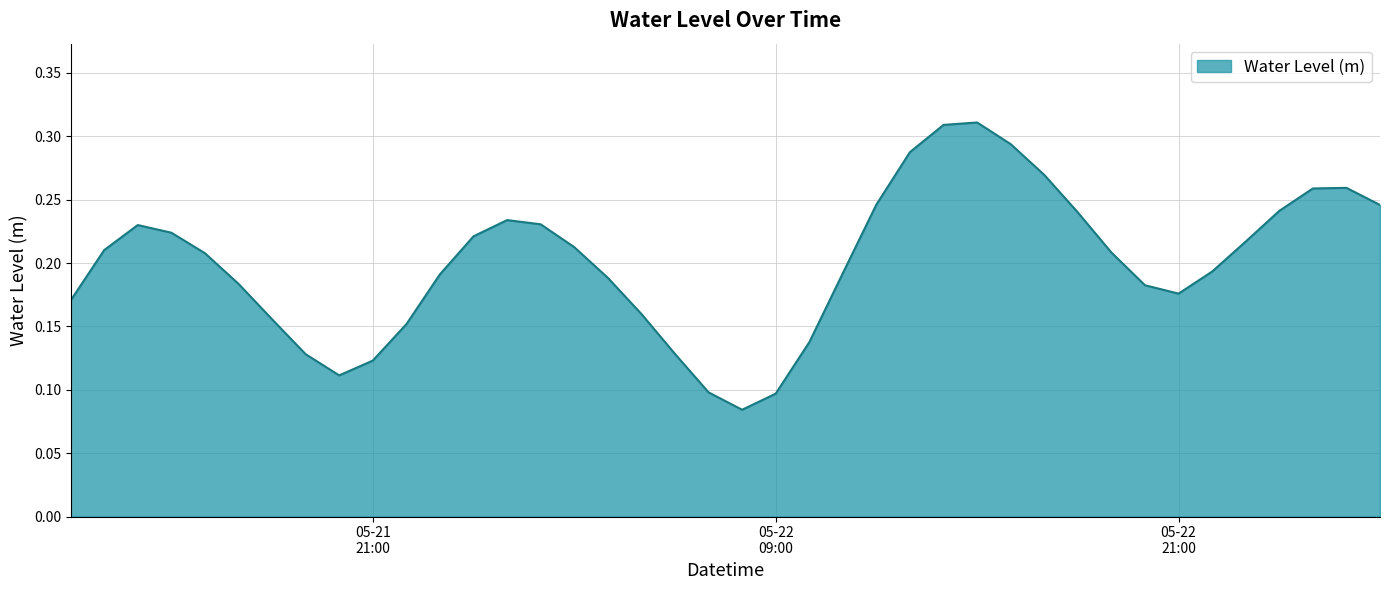

Where is the data nearest to the value 0?

2023-05-22 08:00:00